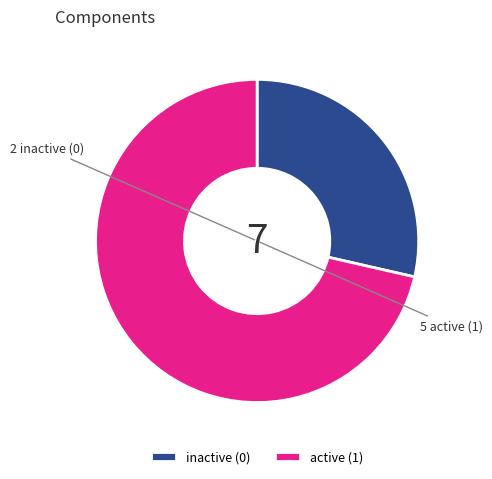

Rank the categories by value from highest to lowest.

active (1), inactive (0)